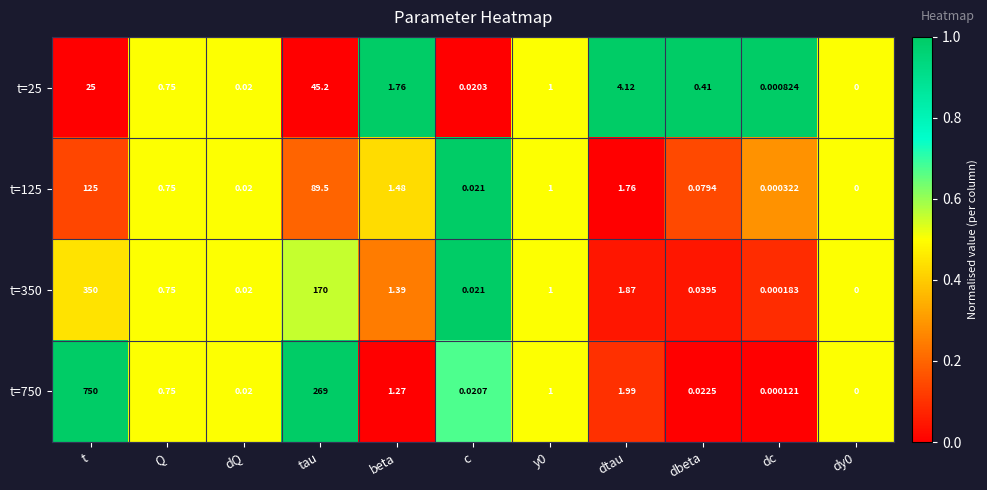

At which label is t=350 closest to 175?

tau